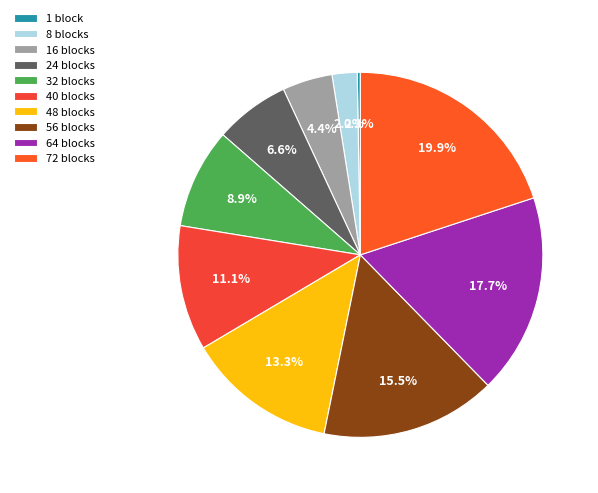

To the nearest percent, what is the average slice percentage?

10%